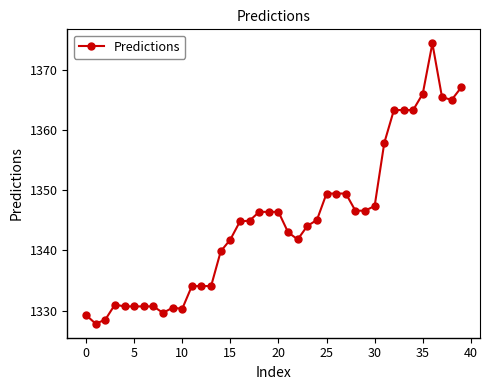

How many lines are shown in the chart?

1